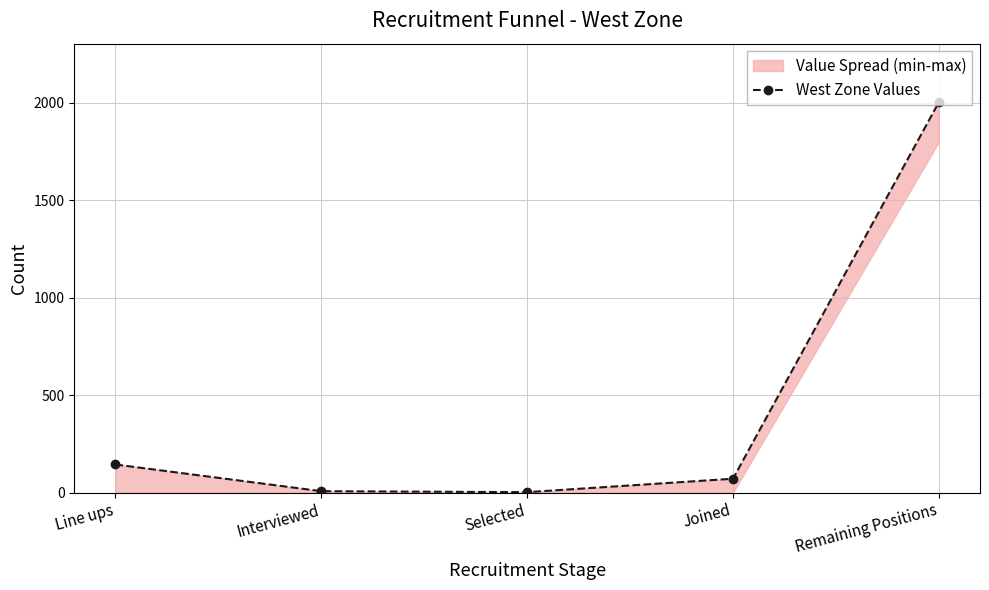

At which category does the data reach its first local valley?

Selected